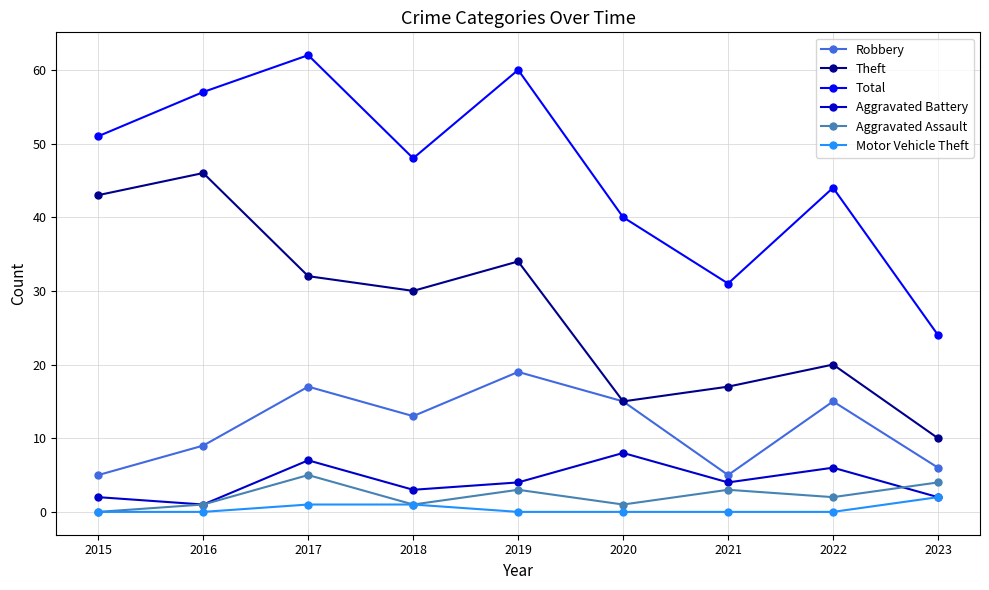

True or false: Aggravated Assault and Theft intersect in this chart.

False